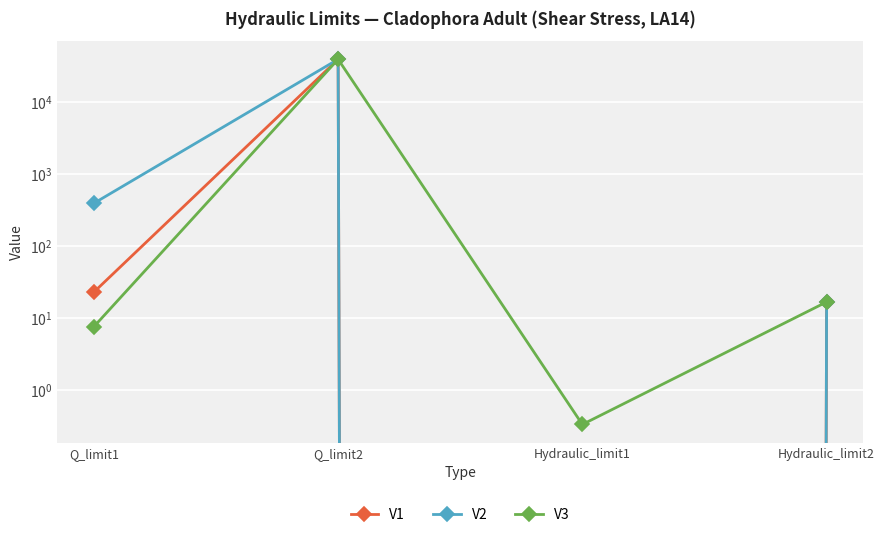

Reading left to right, list all the values displayed in this chart.

V1: Q_limit1=23.1	Q_limit2=39231.8	Hydraulic_limit1=0.0	Hydraulic_limit2=16.9
V2: Q_limit1=394.5	Q_limit2=39231.8	Hydraulic_limit1=0.0	Hydraulic_limit2=16.9
V3: Q_limit1=7.7	Q_limit2=39231.8	Hydraulic_limit1=0.3	Hydraulic_limit2=16.9